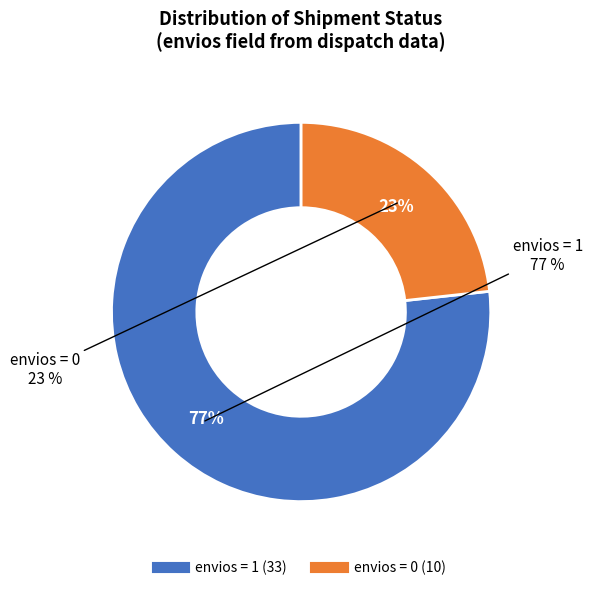

Which category has the biggest portion of the pie?

envios=1